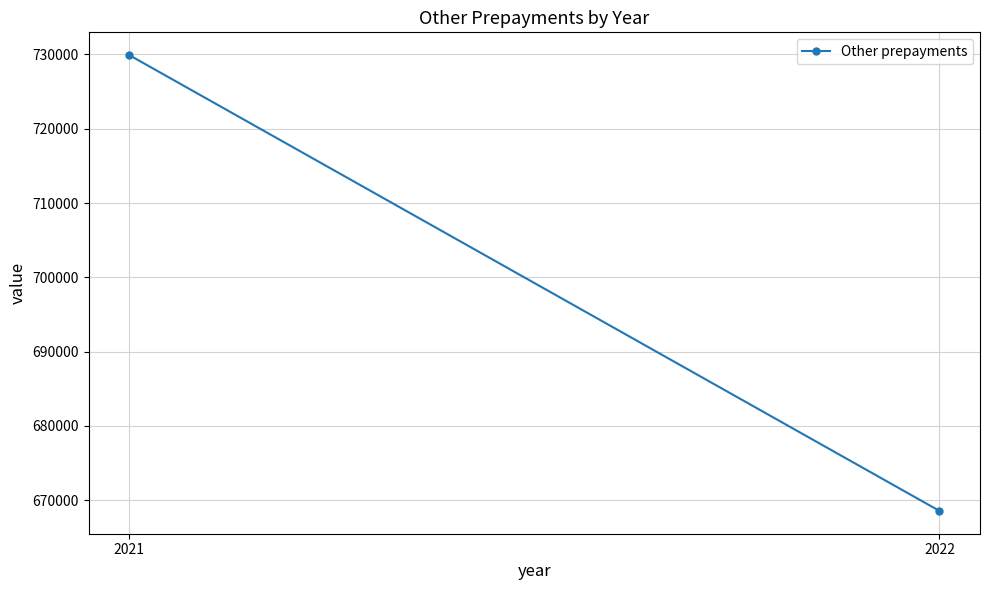

Approximately how many times larger is the value at 2022 compared to 2021?

0.9